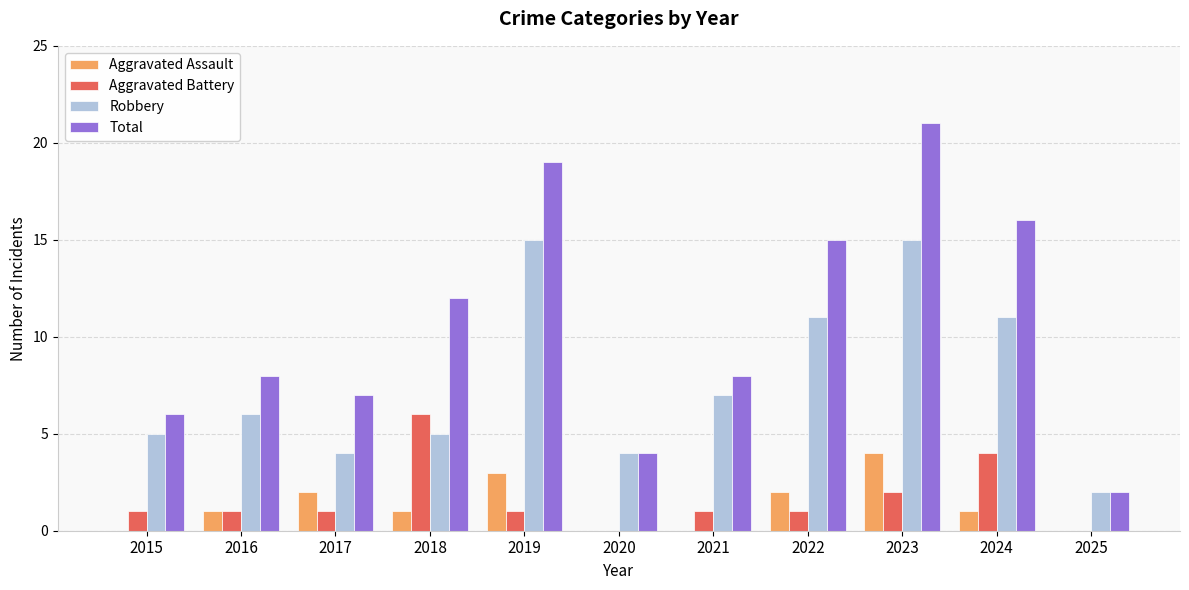

How many groups of bars are there?

11